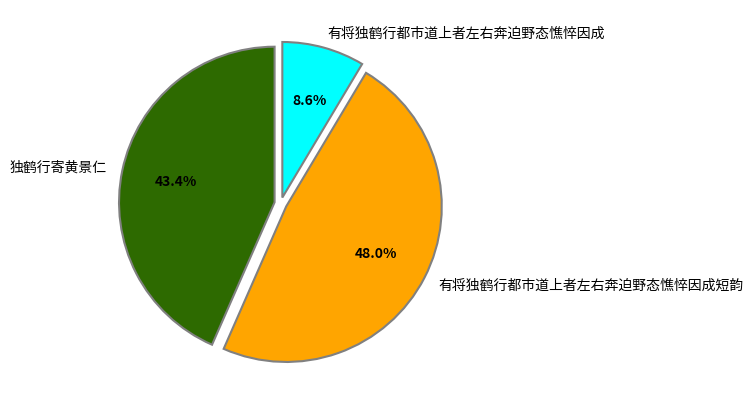

What percentage is the 独鹤行寄黄景仁 slice, to the nearest percent?

43%